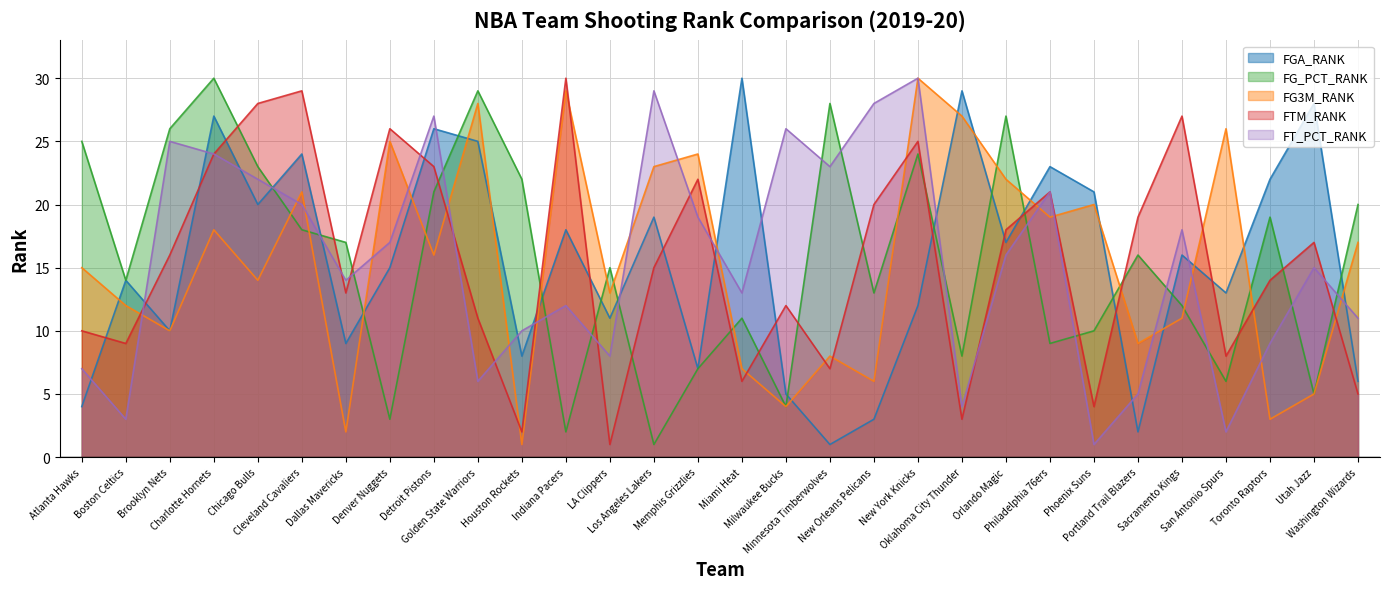

In FG3M_RANK, how many points are lower than both neighbors (excluding endpoints)?

11